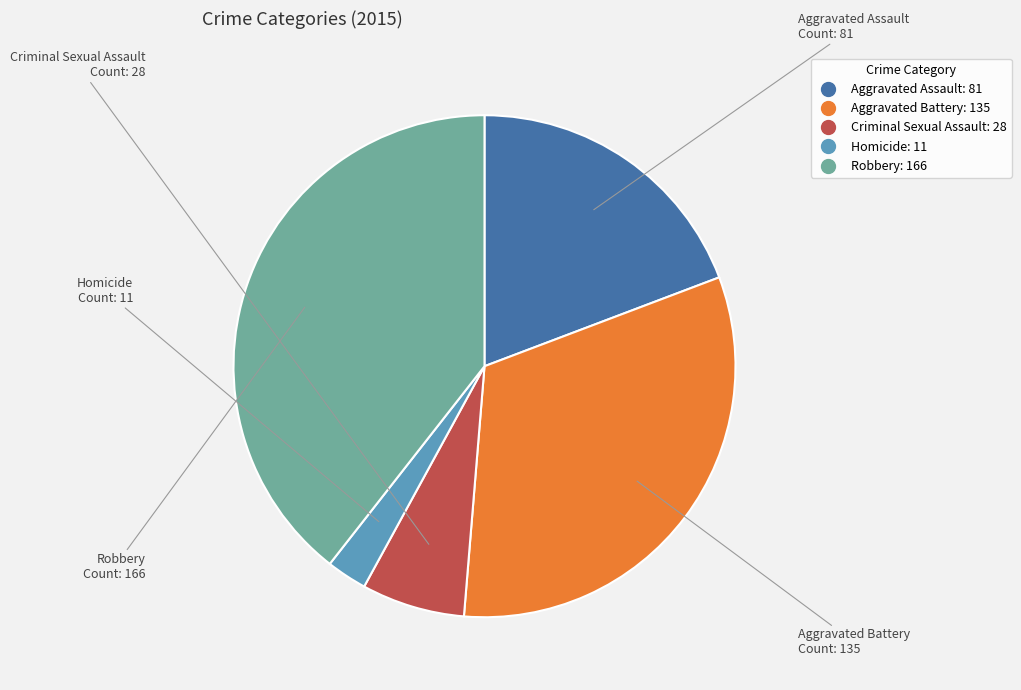

How many segments does this pie chart have?

5